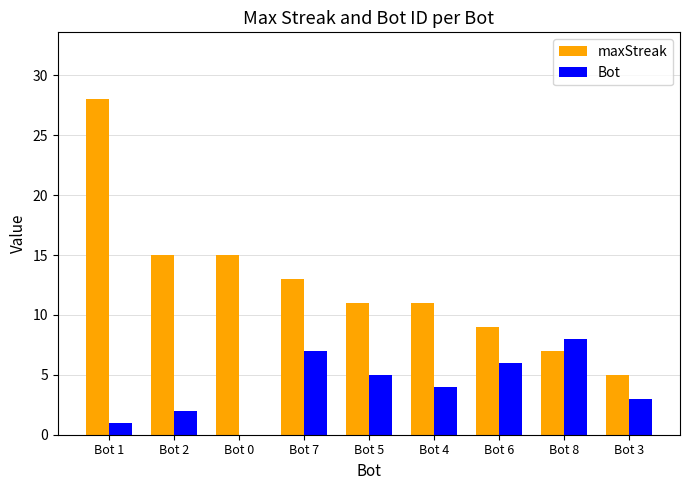

What is the maximum value for maxStreak?

28